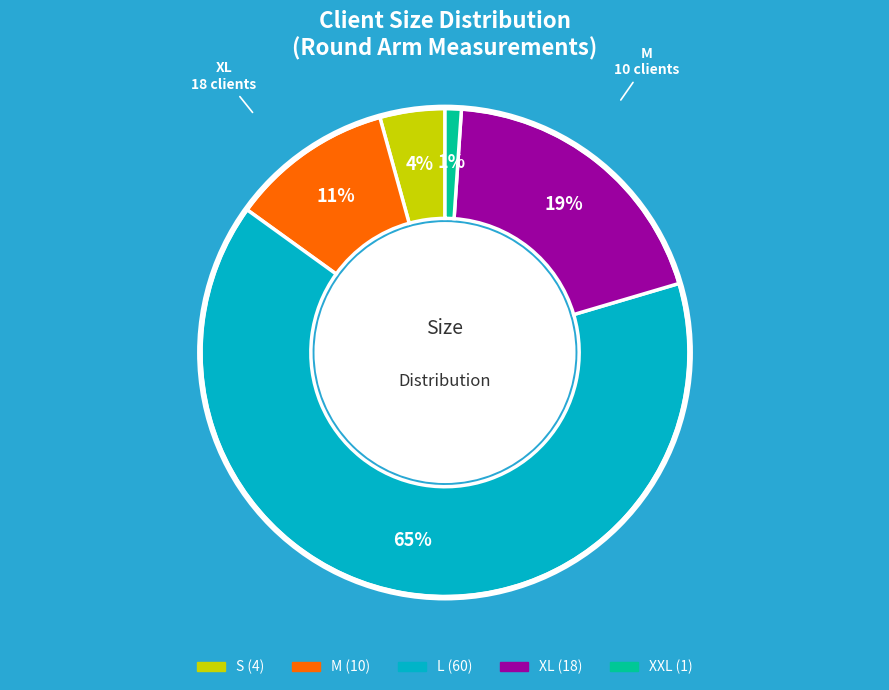

Combined, do L and XL account for over 50%?

Yes